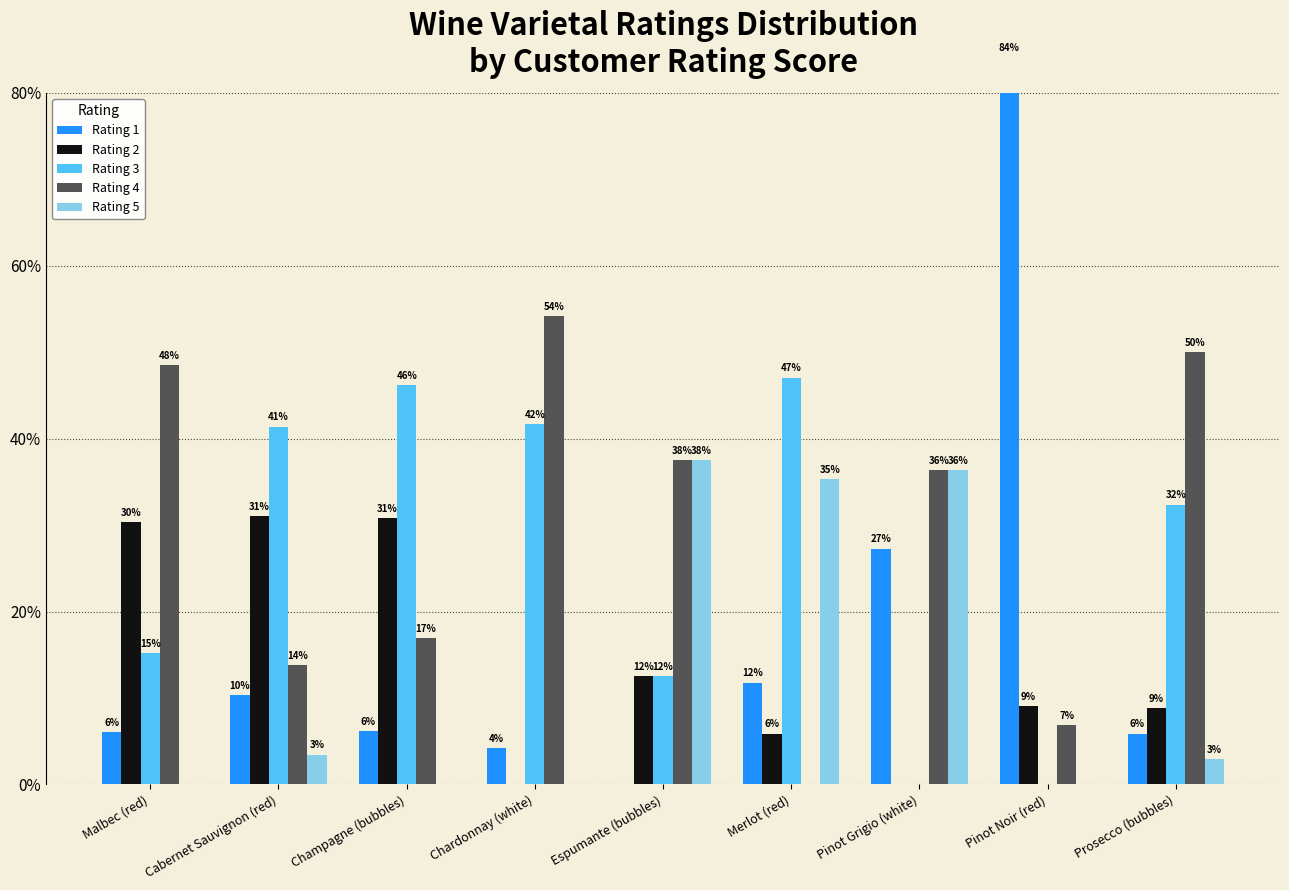

What is the difference between the highest and lowest values at Prosecco (bubbles)?

47.1